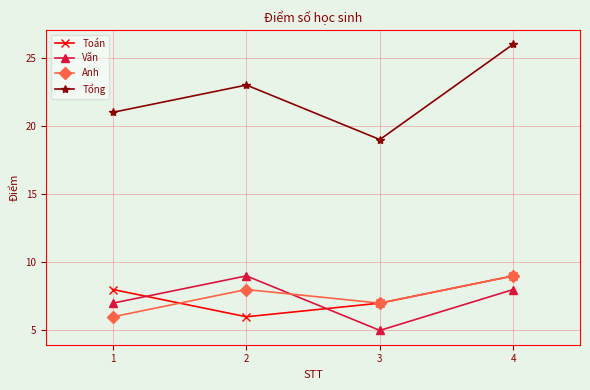

Reading left to right, list all the values displayed in this chart.

Toán: 1=8	2=6	3=7	4=9
Văn: 1=7	2=9	3=5	4=8
Anh: 1=6	2=8	3=7	4=9
Tổng: 1=21	2=23	3=19	4=26